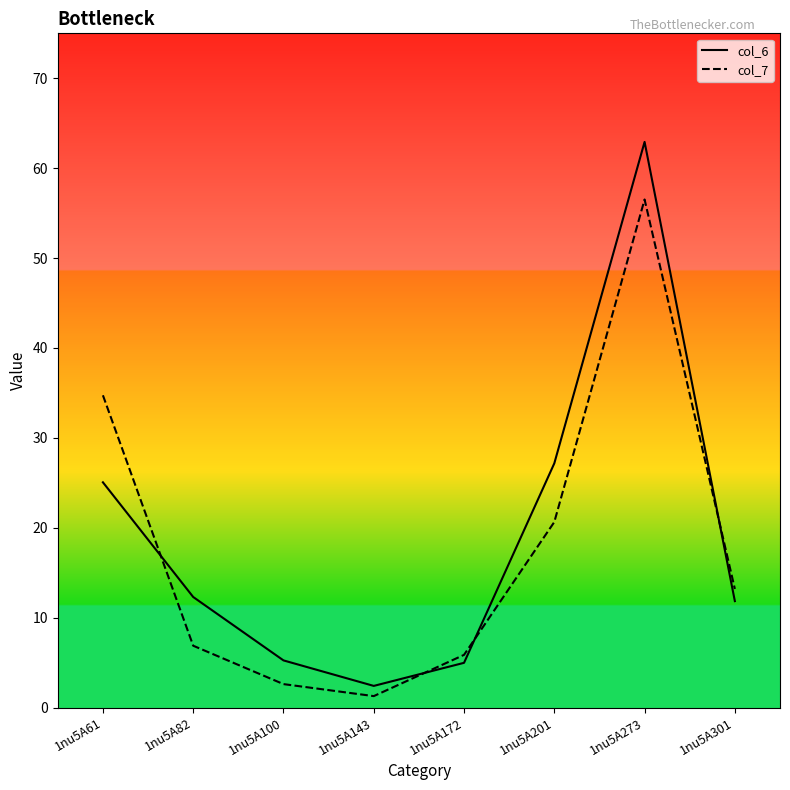

Where do col_7 and col_6 first cross each other?

1nu5A61 and 1nu5A82